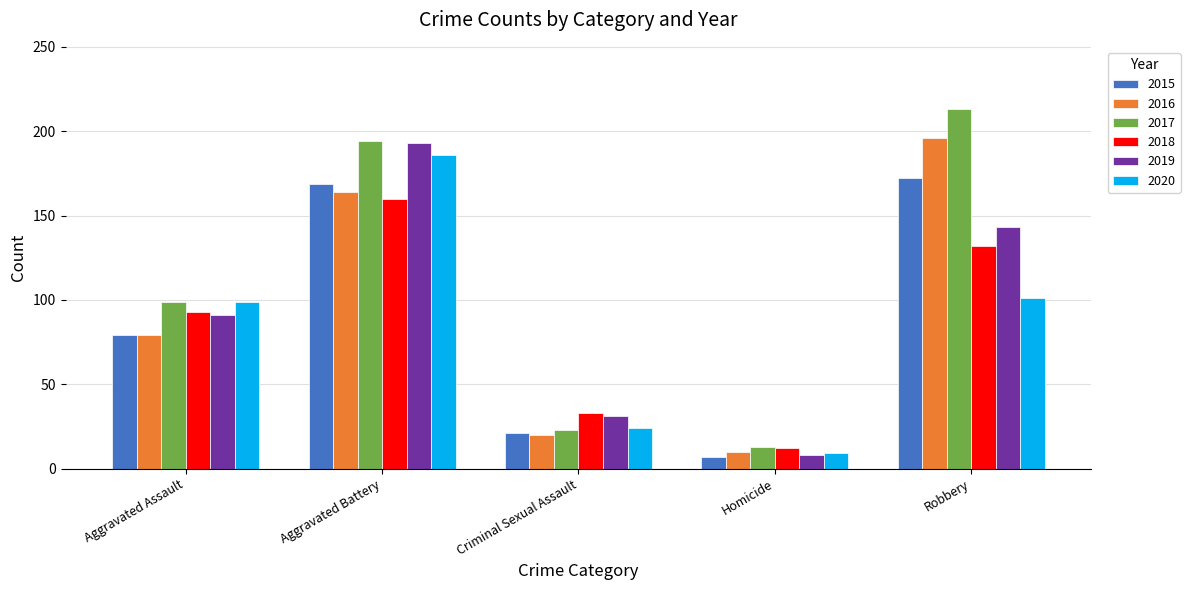

Count the number of data series in this chart.

6